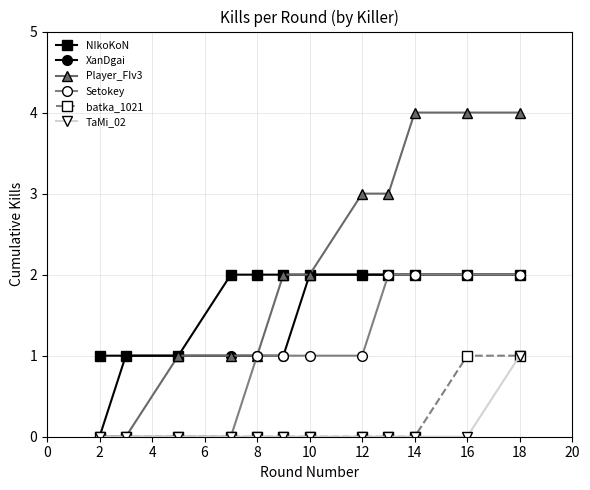

What is the maximum value shown in the chart?

4